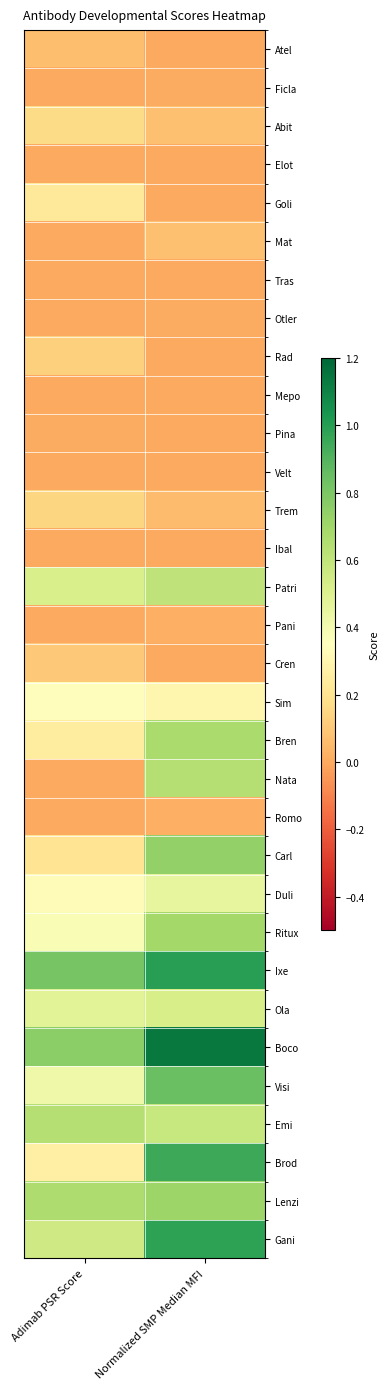

Reading left to right, extract all data points from this chart.

Atel: Adimab PSR Score=0.1	Normalized SMP Median MFI=0.0
Ficla: Adimab PSR Score=0.0	Normalized SMP Median MFI=0.0
Abit: Adimab PSR Score=0.2	Normalized SMP Median MFI=0.1
Elot: Adimab PSR Score=0.0	Normalized SMP Median MFI=0.0
Goli: Adimab PSR Score=0.2	Normalized SMP Median MFI=0.0
Mat: Adimab PSR Score=0.0	Normalized SMP Median MFI=0.1
Tras: Adimab PSR Score=0.0	Normalized SMP Median MFI=-0.0
Otler: Adimab PSR Score=0.0	Normalized SMP Median MFI=0.0
Rad: Adimab PSR Score=0.1	Normalized SMP Median MFI=0.0
Mepo: Adimab PSR Score=0.0	Normalized SMP Median MFI=0.0
Pina: Adimab PSR Score=0.0	Normalized SMP Median MFI=0.0
Velt: Adimab PSR Score=0.0	Normalized SMP Median MFI=0.0
Trem: Adimab PSR Score=0.1	Normalized SMP Median MFI=0.1
Ibal: Adimab PSR Score=0.0	Normalized SMP Median MFI=0.0
Patri: Adimab PSR Score=0.5	Normalized SMP Median MFI=0.6
Pani: Adimab PSR Score=0.0	Normalized SMP Median MFI=0.0
Cren: Adimab PSR Score=0.1	Normalized SMP Median MFI=0.0
Sim: Adimab PSR Score=0.3	Normalized SMP Median MFI=0.3
Bren: Adimab PSR Score=0.2	Normalized SMP Median MFI=0.7
Nata: Adimab PSR Score=0.0	Normalized SMP Median MFI=0.6
Romo: Adimab PSR Score=0.0	Normalized SMP Median MFI=0.0
Carl: Adimab PSR Score=0.2	Normalized SMP Median MFI=0.7
Duli: Adimab PSR Score=0.3	Normalized SMP Median MFI=0.5
Ritux: Adimab PSR Score=0.4	Normalized SMP Median MFI=0.7
Ixe: Adimab PSR Score=0.8	Normalized SMP Median MFI=1.0
Ola: Adimab PSR Score=0.5	Normalized SMP Median MFI=0.5
Boco: Adimab PSR Score=0.8	Normalized SMP Median MFI=1.1
Visi: Adimab PSR Score=0.4	Normalized SMP Median MFI=0.8
Emi: Adimab PSR Score=0.6	Normalized SMP Median MFI=0.6
Brod: Adimab PSR Score=0.3	Normalized SMP Median MFI=0.9
Lenzi: Adimab PSR Score=0.7	Normalized SMP Median MFI=0.7
Gani: Adimab PSR Score=0.6	Normalized SMP Median MFI=1.0